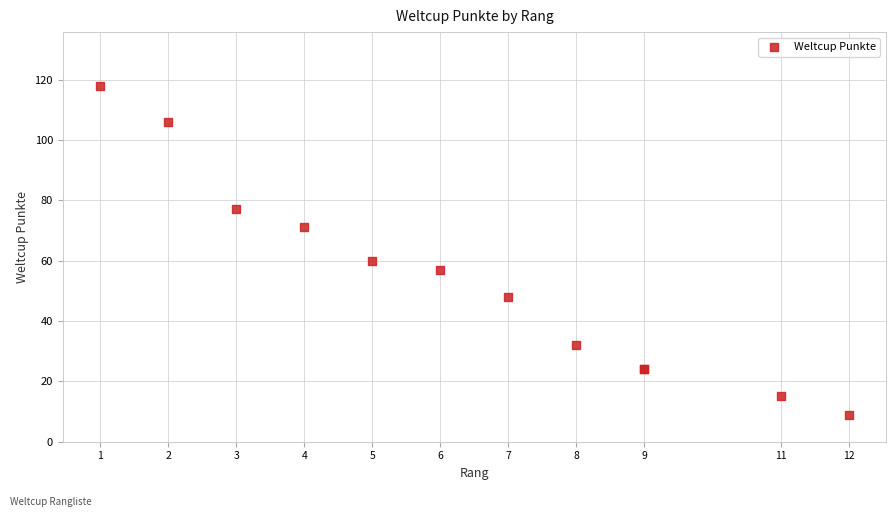

What Y value in the scatter plot is closest to 63?

60